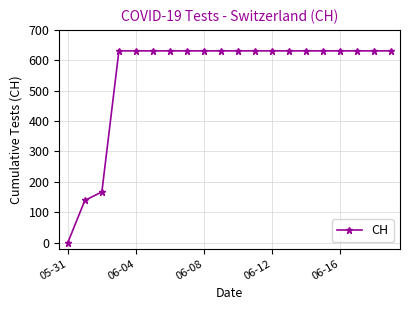

Reading left to right, extract all data points from this chart.

0	139	167	631	631	631	631	631	631	631	631	631	631	631	631	631	631	631	631	631